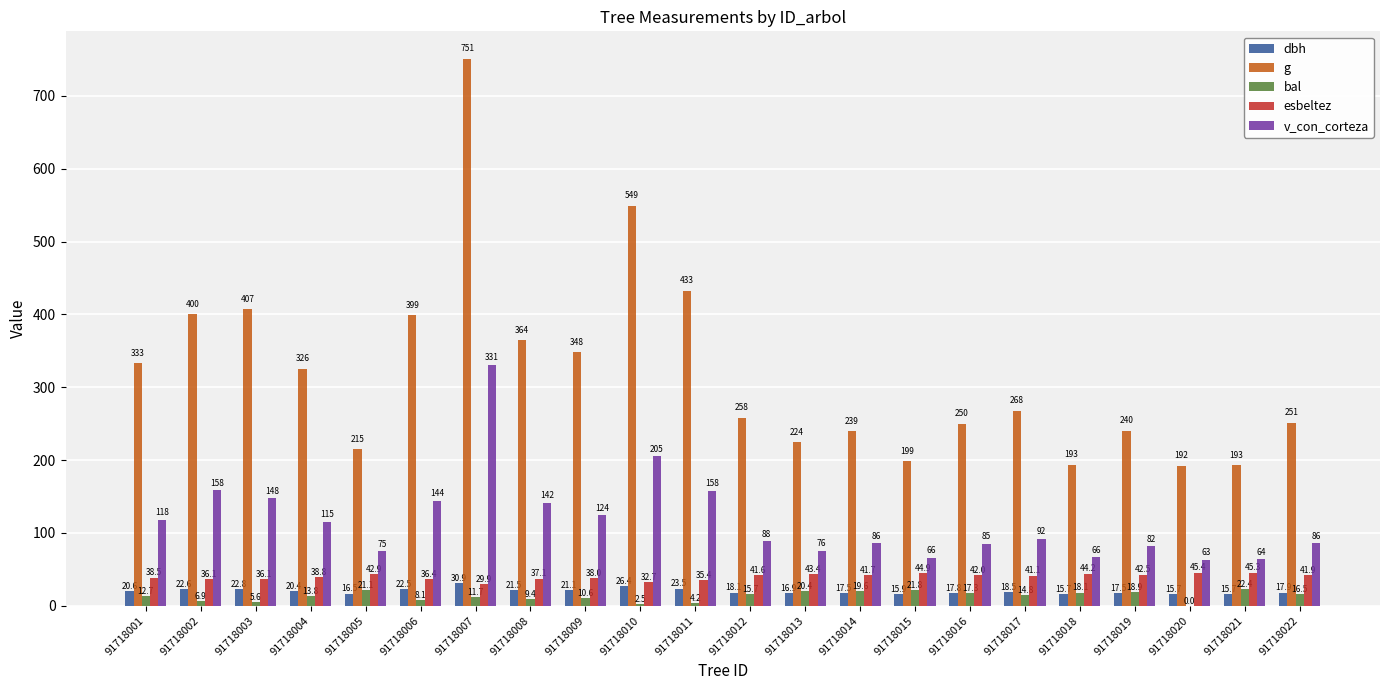

Which series changed the most between 91718004 and 91718019?

g